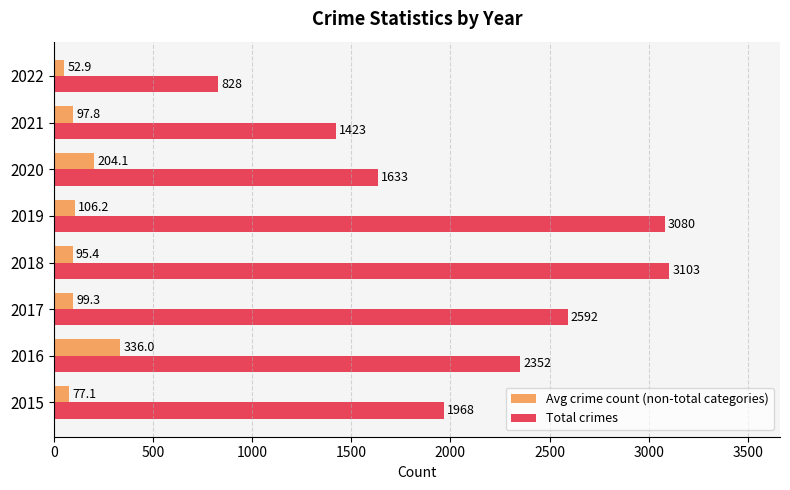

How many data points does each series have?

8